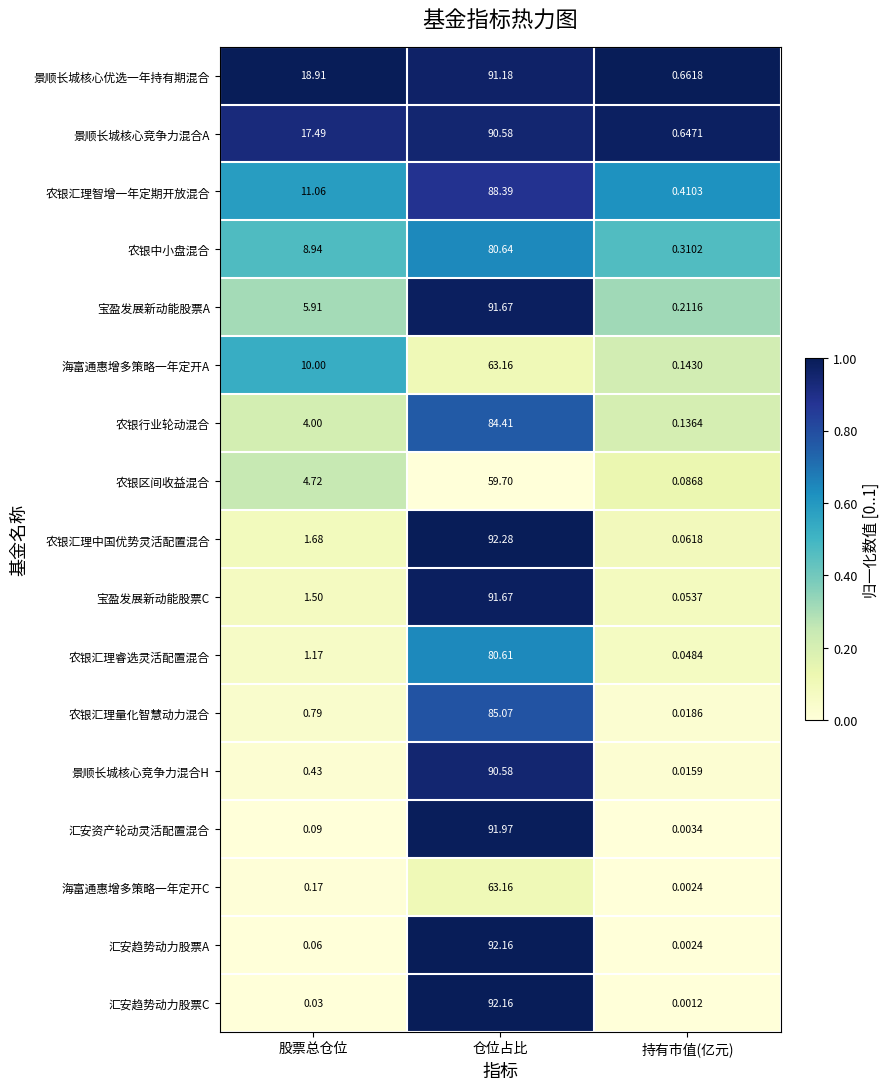

Rank the categories by 农银行业轮动混合 value from lowest to highest.

持有市值(亿元), 股票总仓位, 仓位占比